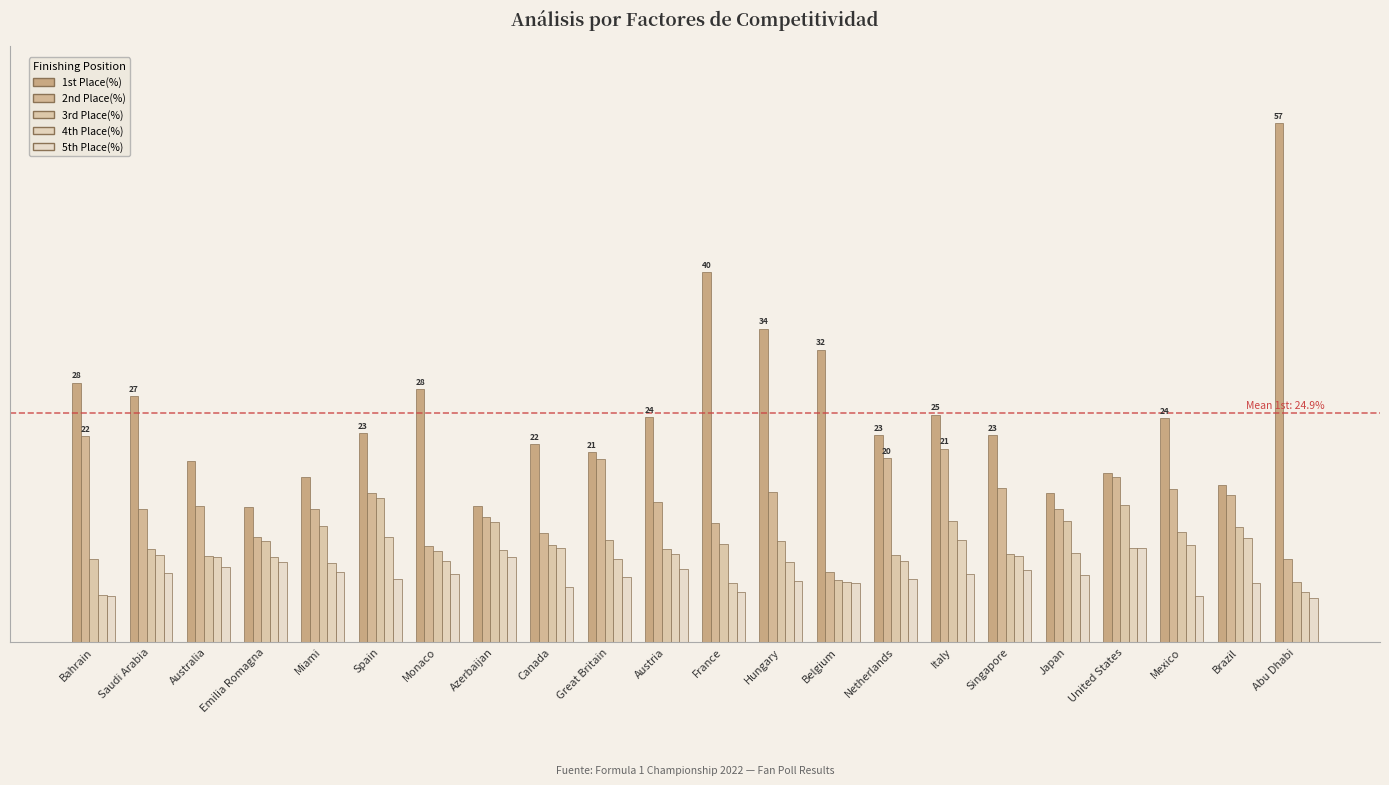

Are the bars grouped side by side (vs. stacked)?

Yes